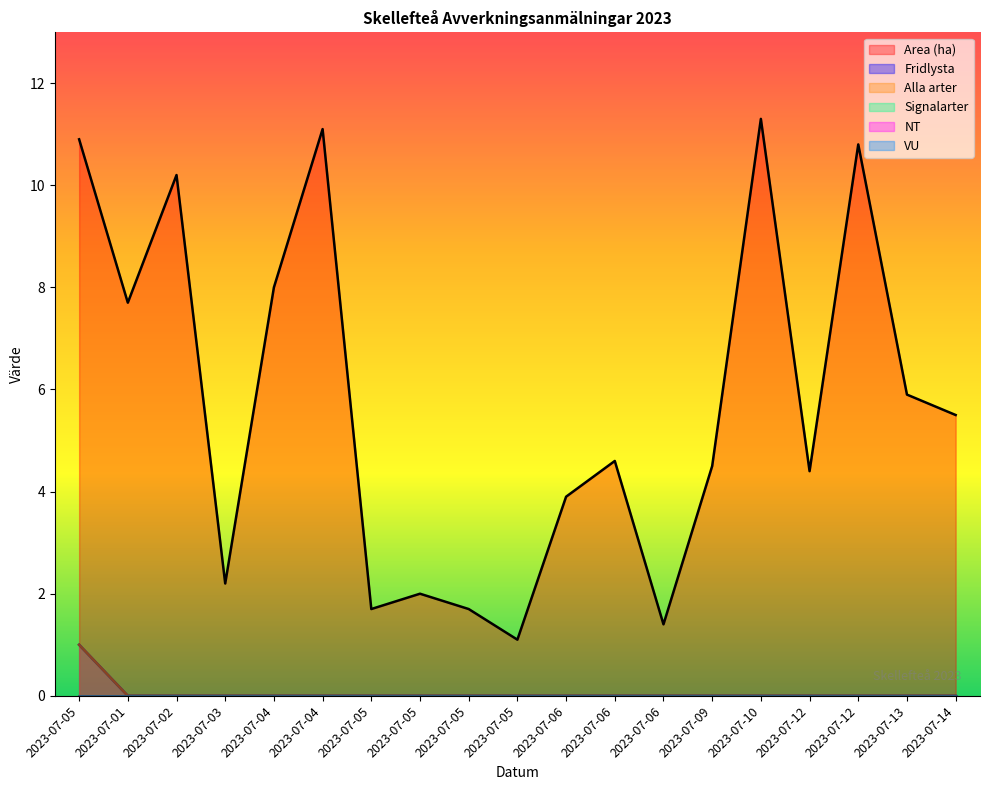

At how many categories does at least one series exceed 10?

5